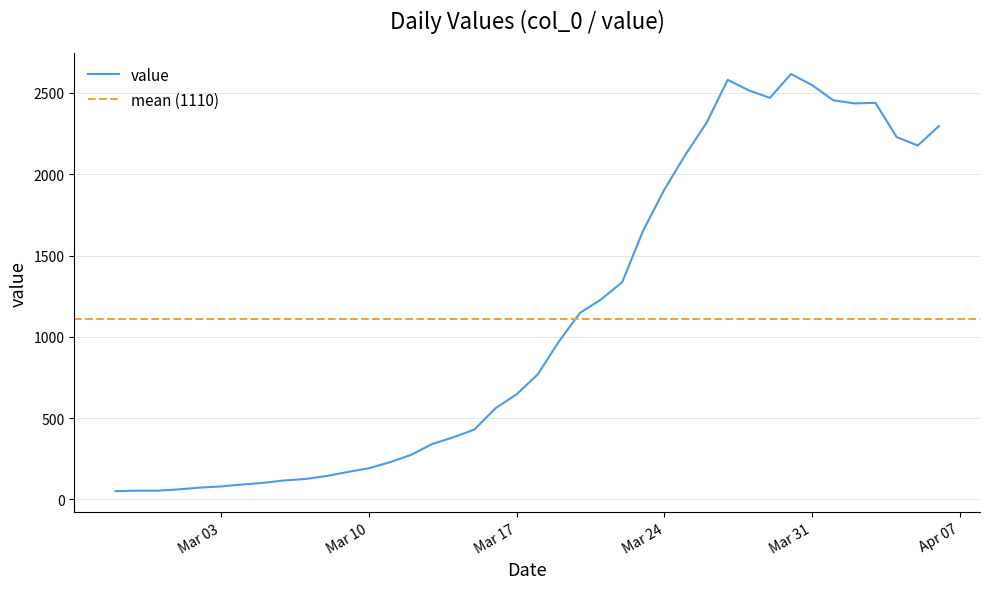

What is the difference between the values at 2020-03-15 and 2020-03-19?

541